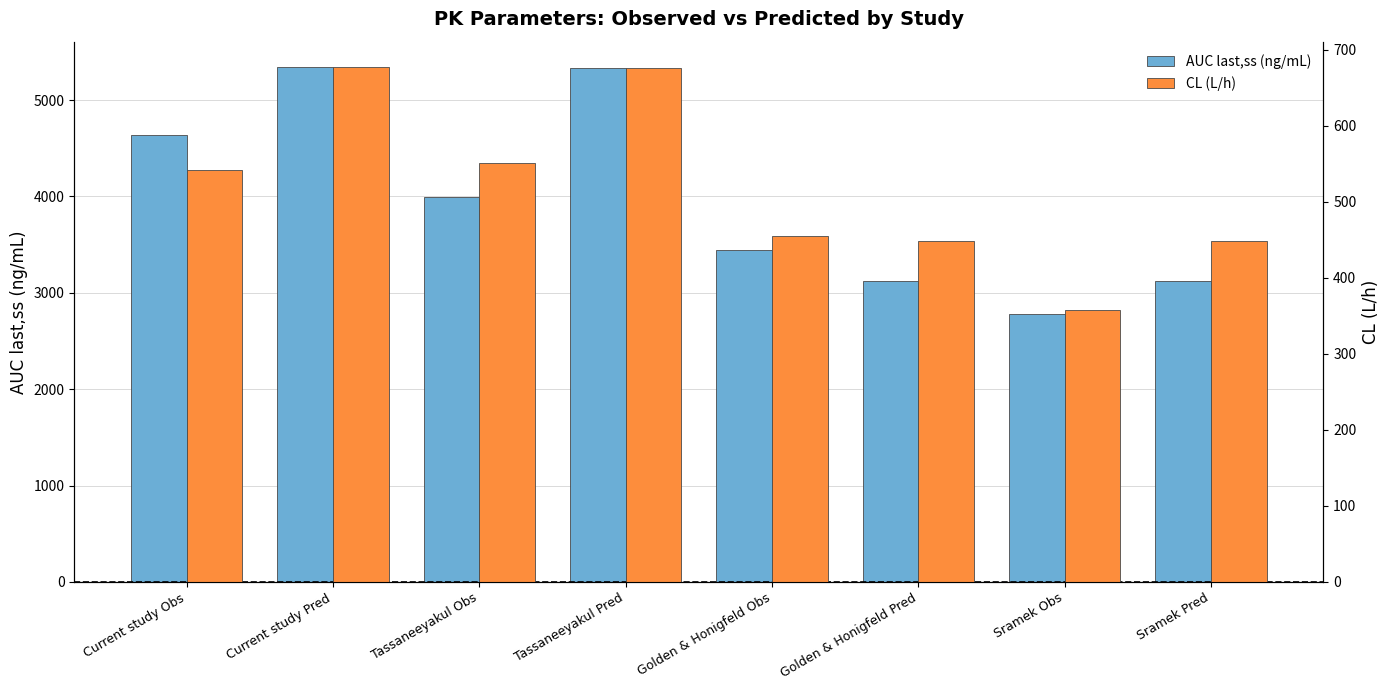

Does the chart contain stacked bars?

No